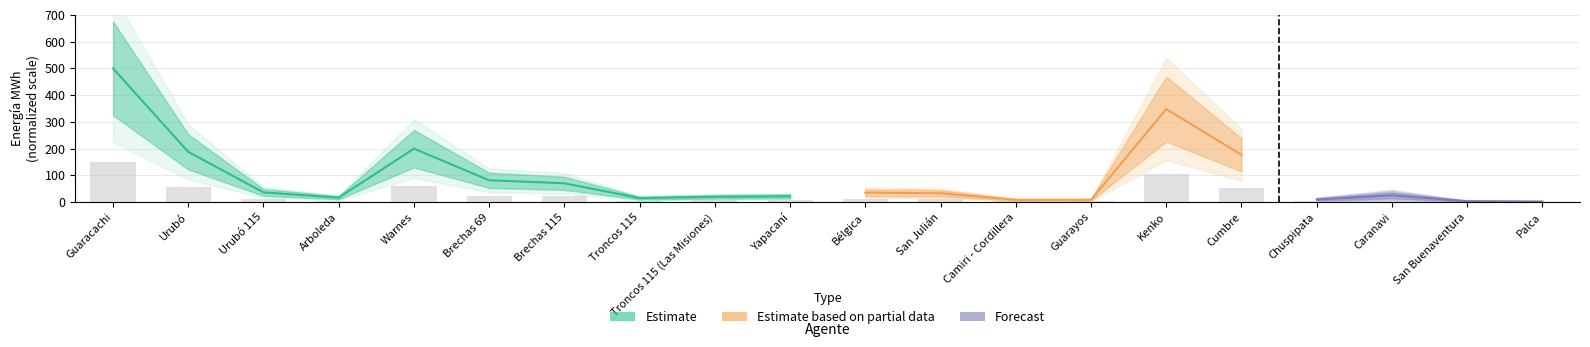

Reading left to right, extract all data points from this chart.

Guaracachi=150.0	Urubó=56.3	Urubó 115=10.9	Arboleda=4.9	Warnes=59.9	Brechas 69=24.5	Brechas 115=21.1	Troncos 115=4.4	Troncos 115 (Las Misiones)=5.9	Yapacaní=6.5	Bélgica=10.5	San Julián=9.9	Camiri - Cordillera=2.5	Guarayos=2.6	Kenko=104.3	Cumbre=53.0	Chuspipata=2.8	Caranavi=7.5	San Buenaventura=1.0	Palca=0.6